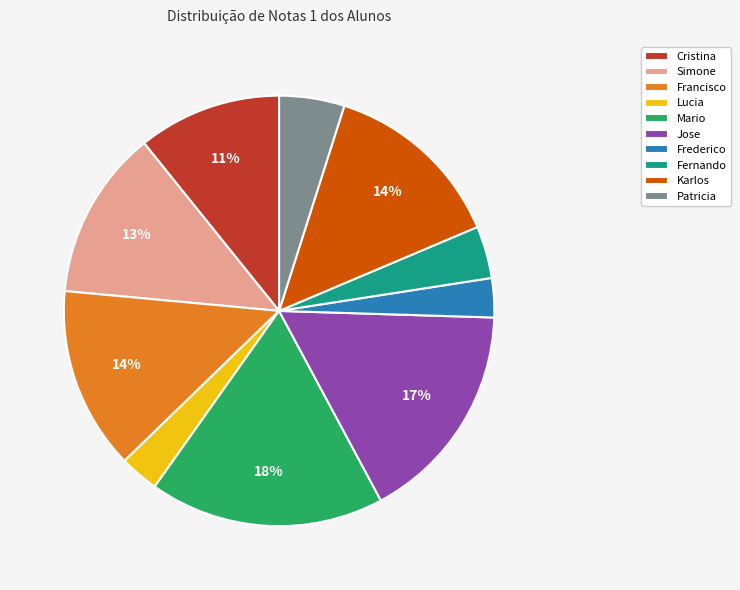

True or false: Fernando accounts for 4% of the total.

True